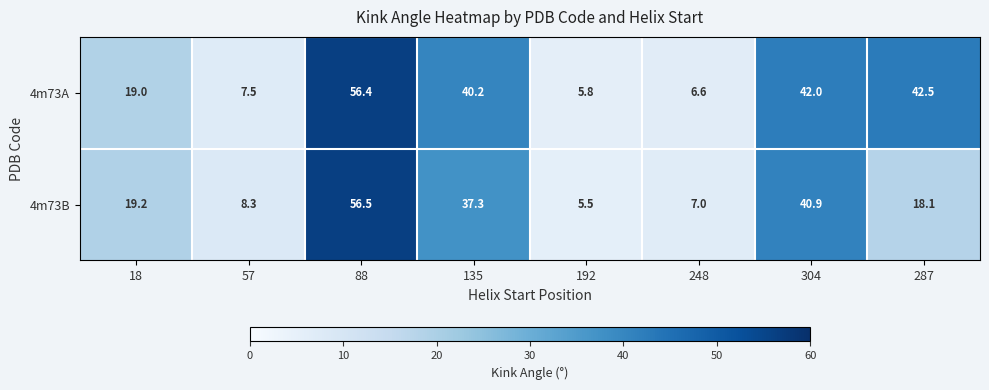

What is the difference between the maximum and second lowest values in the 4m73A series?

49.8